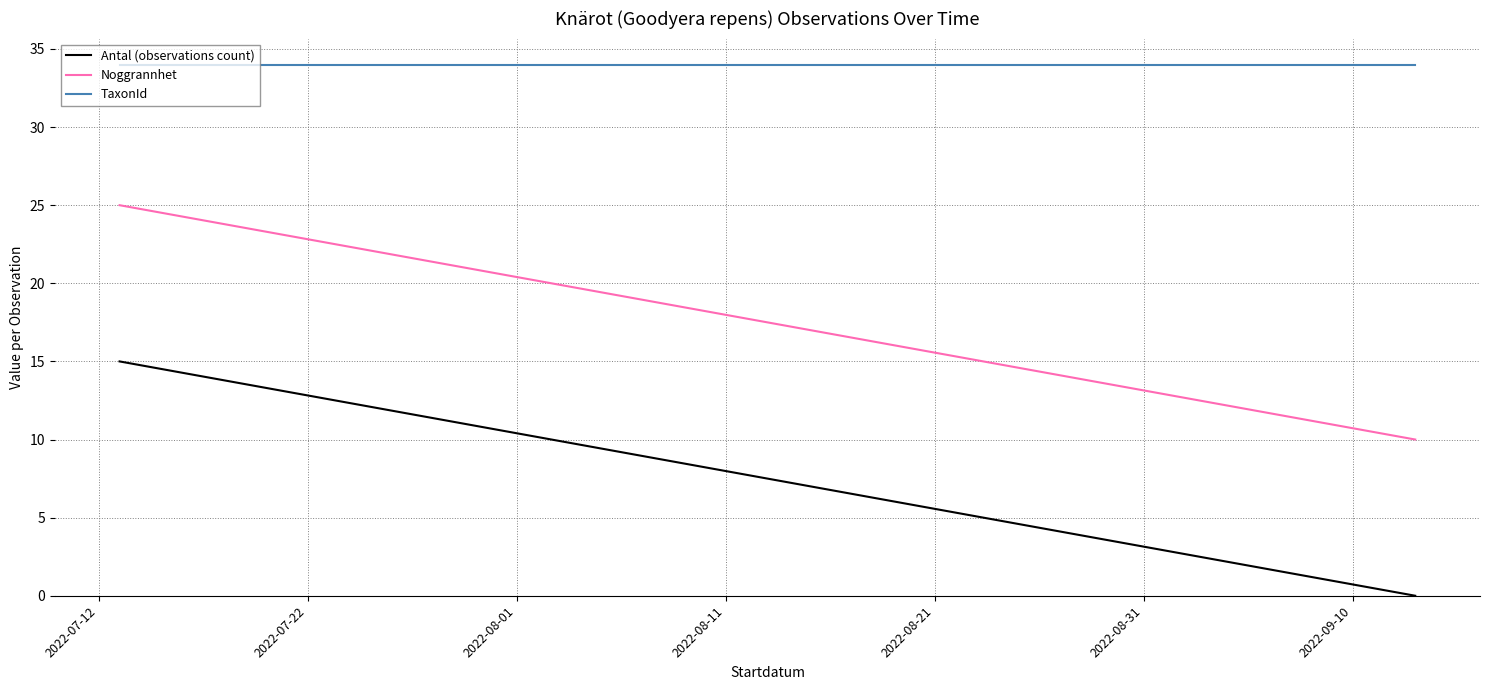

Which series has the largest range (max minus min)?

Antal (observations count)